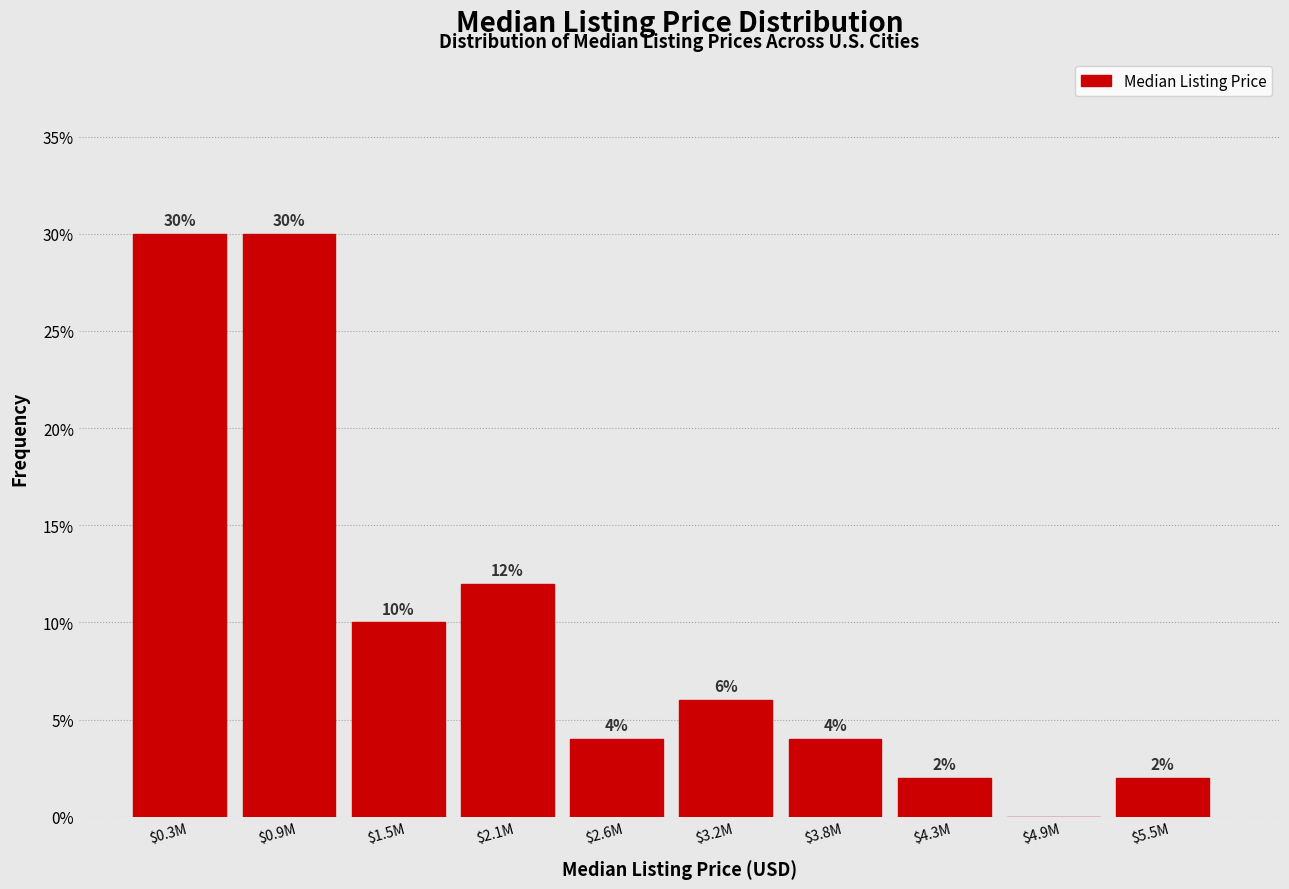

What is the sum of all values?

100